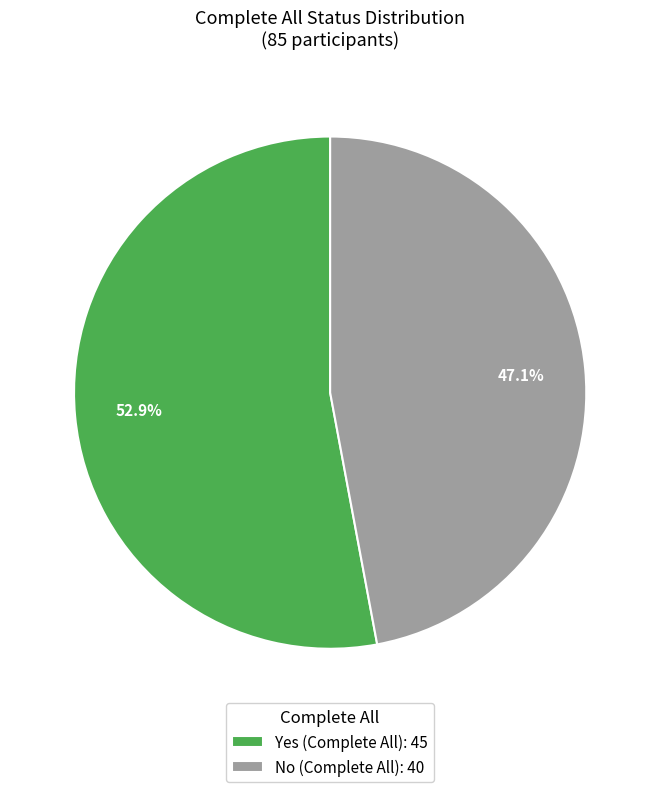

Which category has the smallest portion of the pie?

No